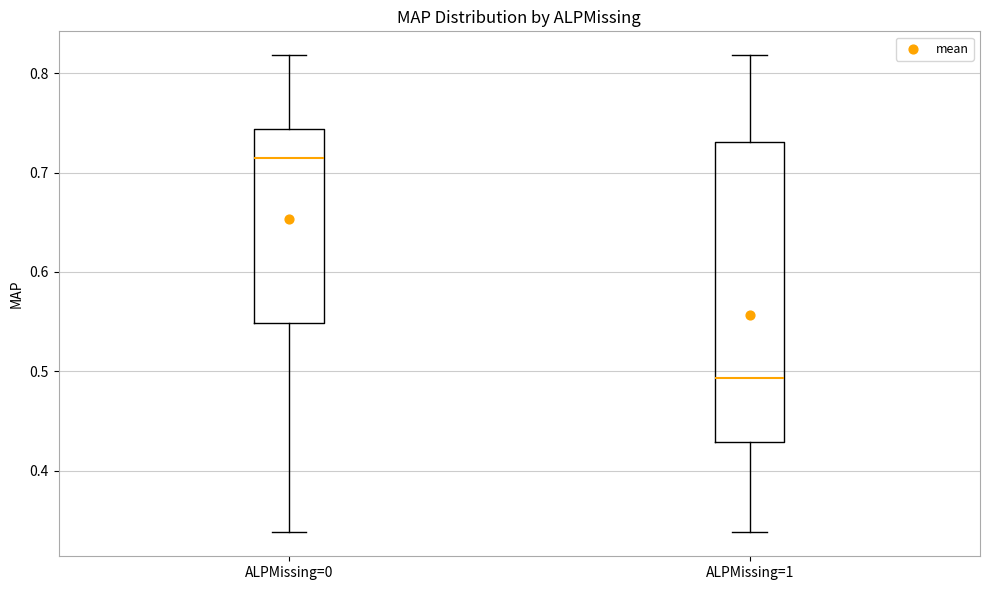

Reading left to right, read every box against the y-axis: the position of its median line, the range the box covers, and the ends of its whiskers. The values are not printed on the chart, so give them approximately, as read against the axis.

ALPMissing=0: median 0.71, box 0.55 to 0.74, whiskers 0.34 to 0.82
ALPMissing=1: median 0.49, box 0.43 to 0.73, whiskers 0.34 to 0.82